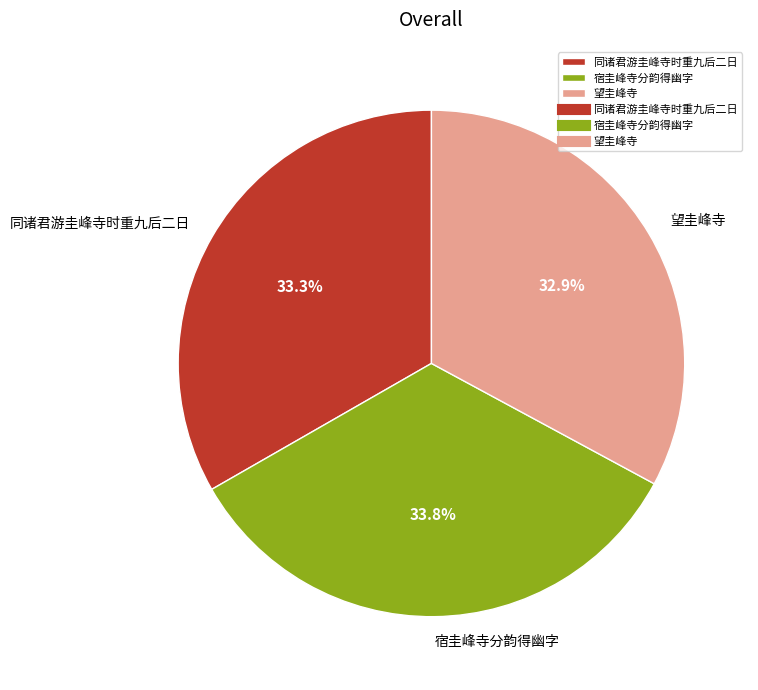

How much of the chart is everything except 同诸君游圭峰寺时重九后二日?

66.7%